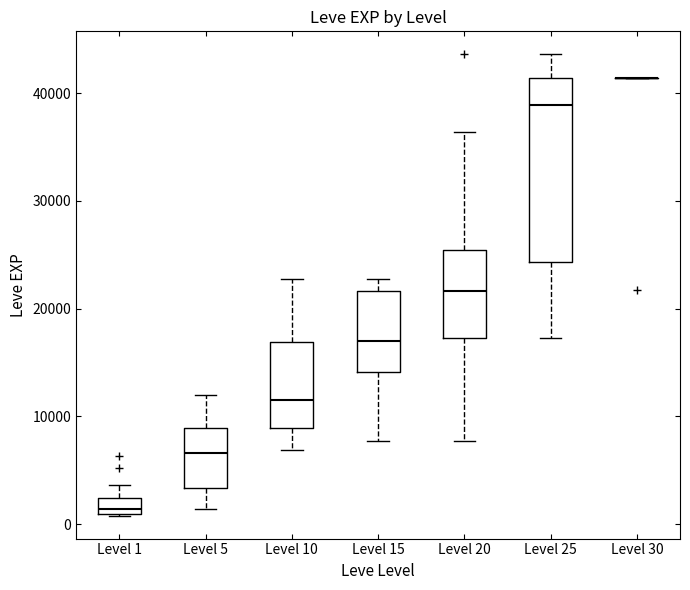

Where does the median line of the box for Level 10 sit on the y-axis? The values are not printed on the chart, so give them approximately, as read against the axis.

12000